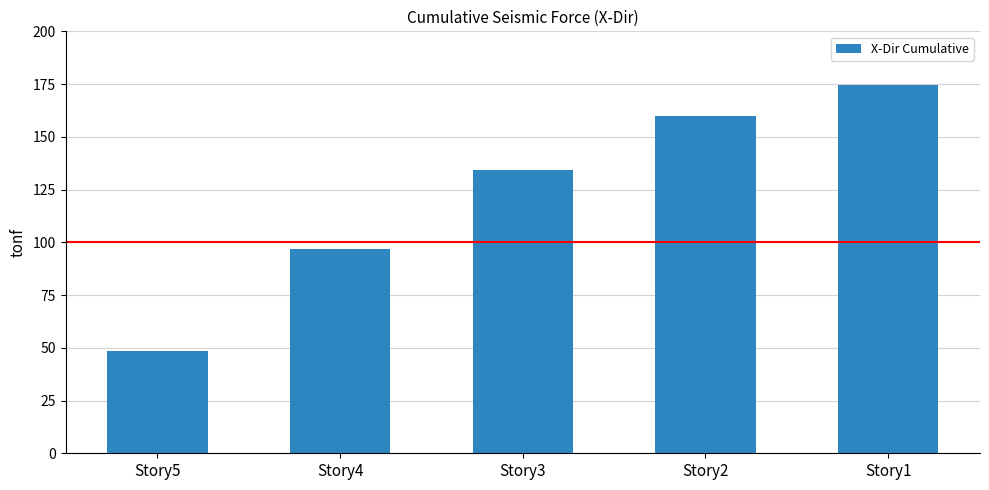

True or false: the data shows 253.8 at Story1.

False